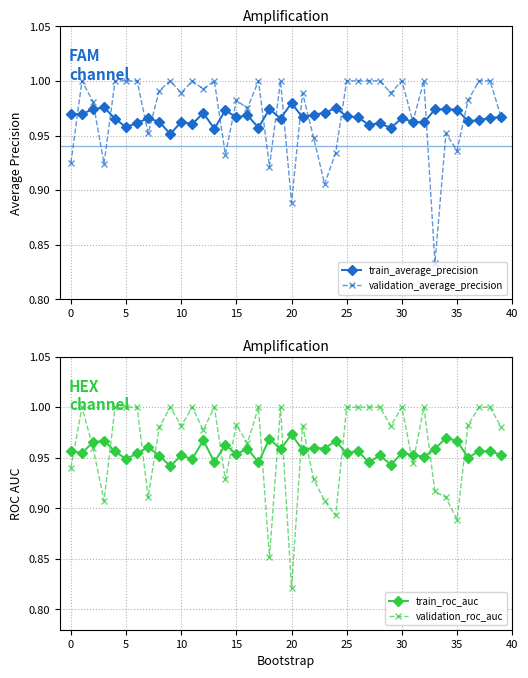

True or false: validation_average_precision has more than 0 interior local peaks.

True